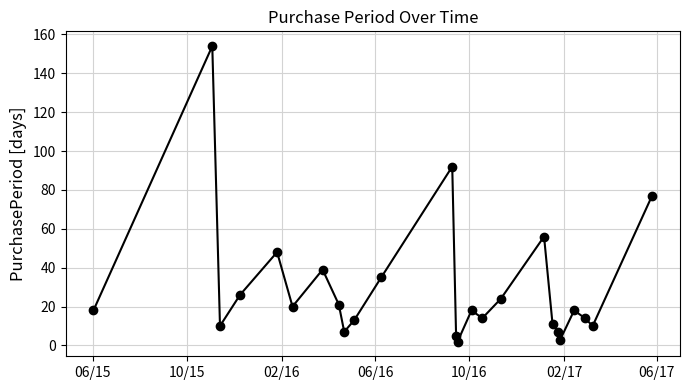

What is the greatest value displayed?

154